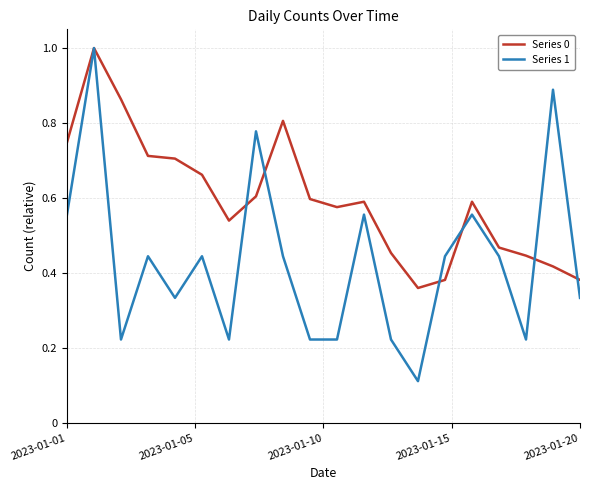

Which series has the largest range (max minus min)?

Series 1